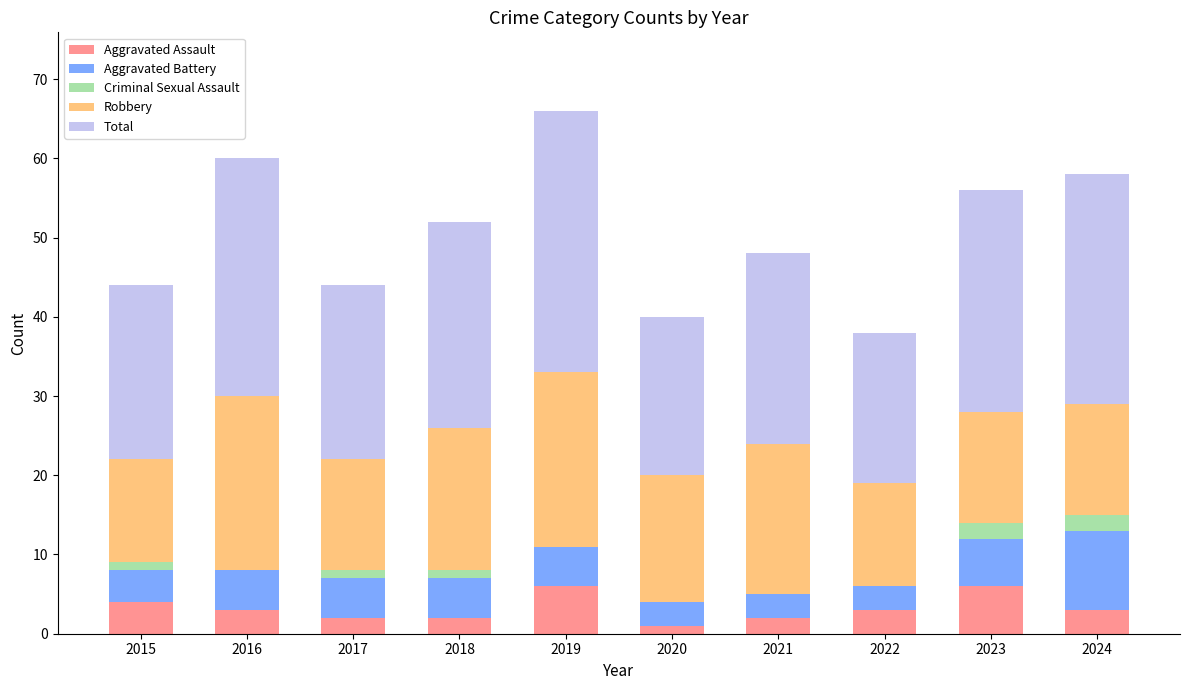

What is the maximum value for Aggravated Assault?

6